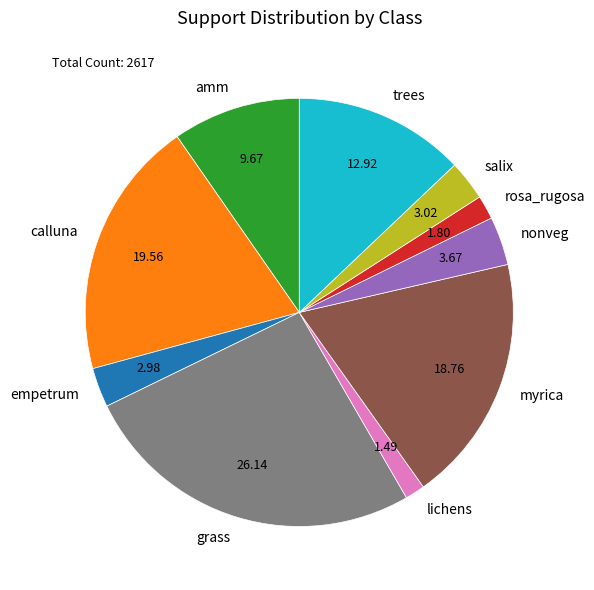

Does empetrum account for over 50% of the chart?

No